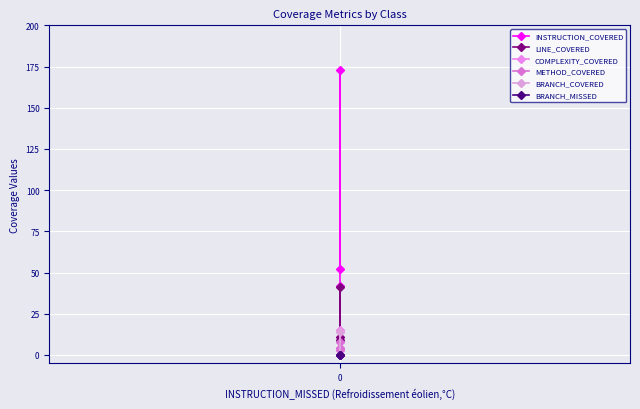

How many data points in INSTRUCTION_COVERED are less than 52?

1